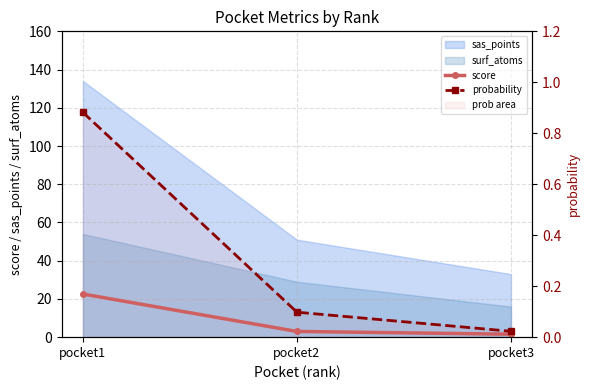

Rank the categories by score value from lowest to highest.

pocket3, pocket2, pocket1